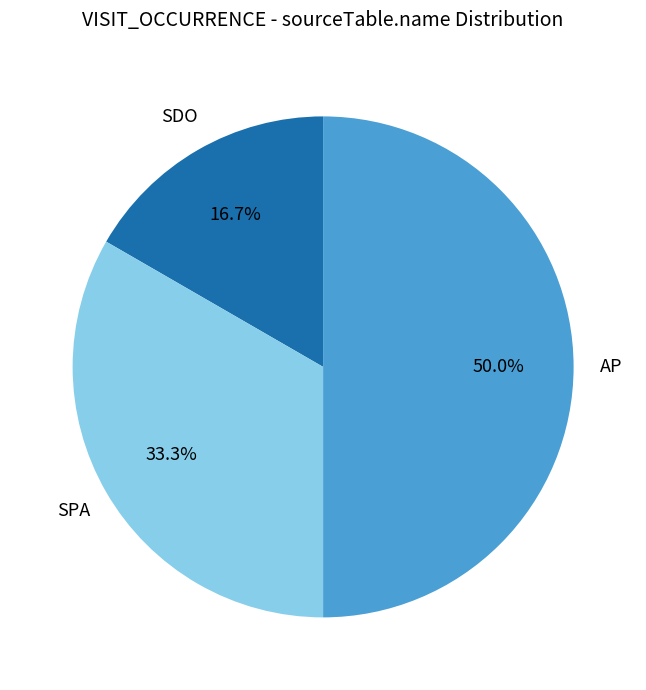

To the nearest percent, what is the difference between the SPA and AP slice percentages?

17%